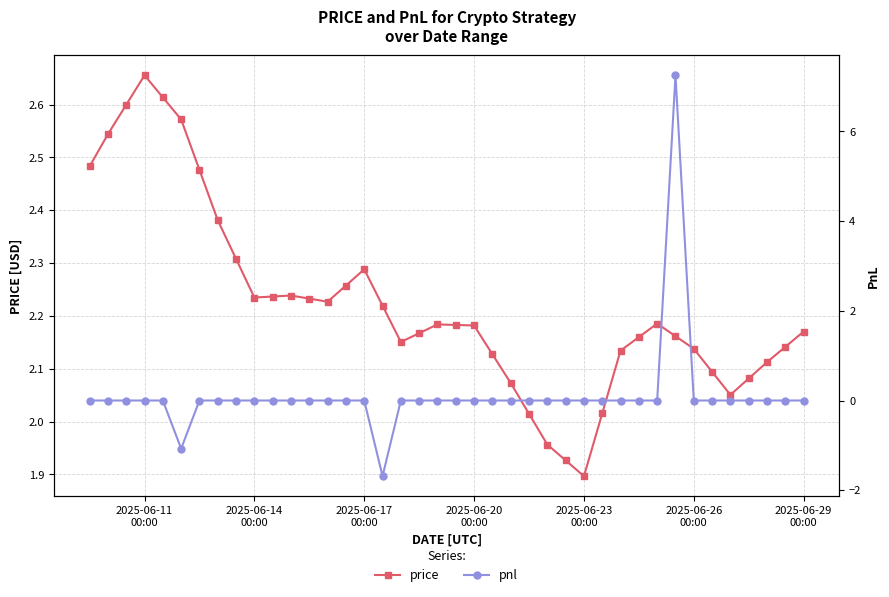

List the series in order of their peak value, lowest first.

price, pnl